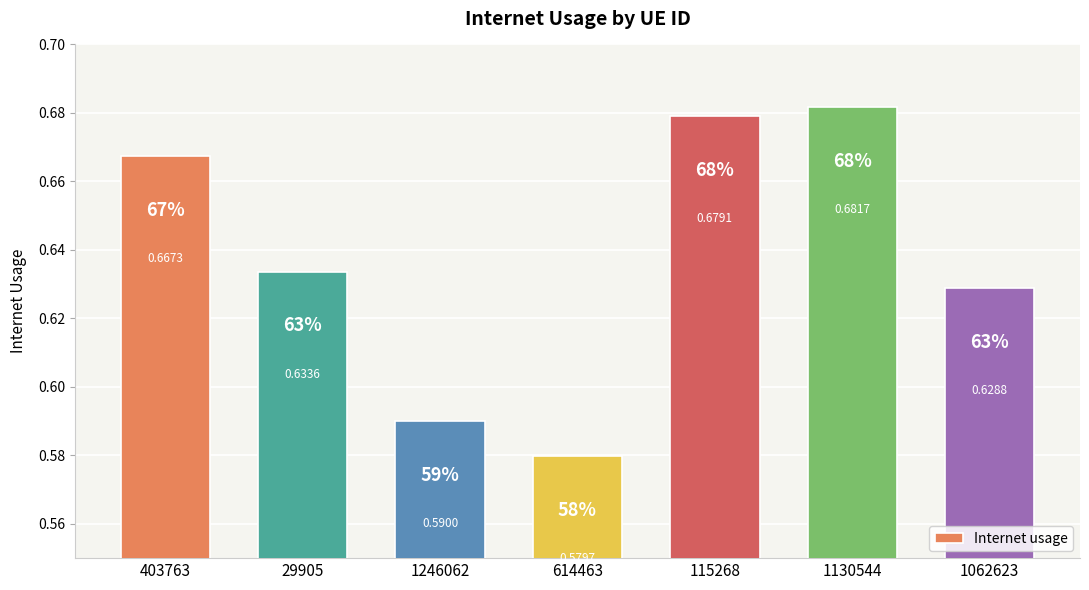

What is the sum of all values?

4.5